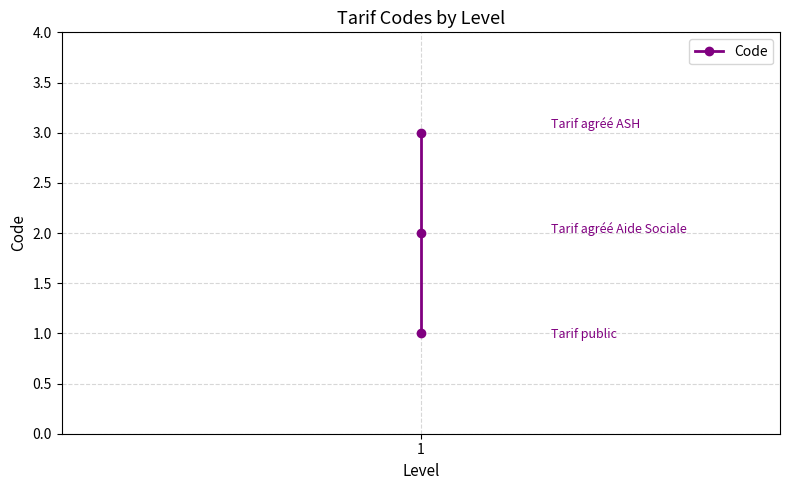

Reading left to right, transcribe all the data shown in this chart.

1	2	3